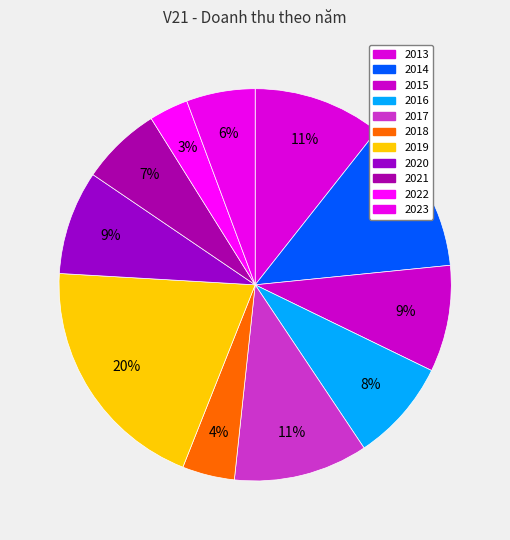

How many segments does this pie chart have?

11